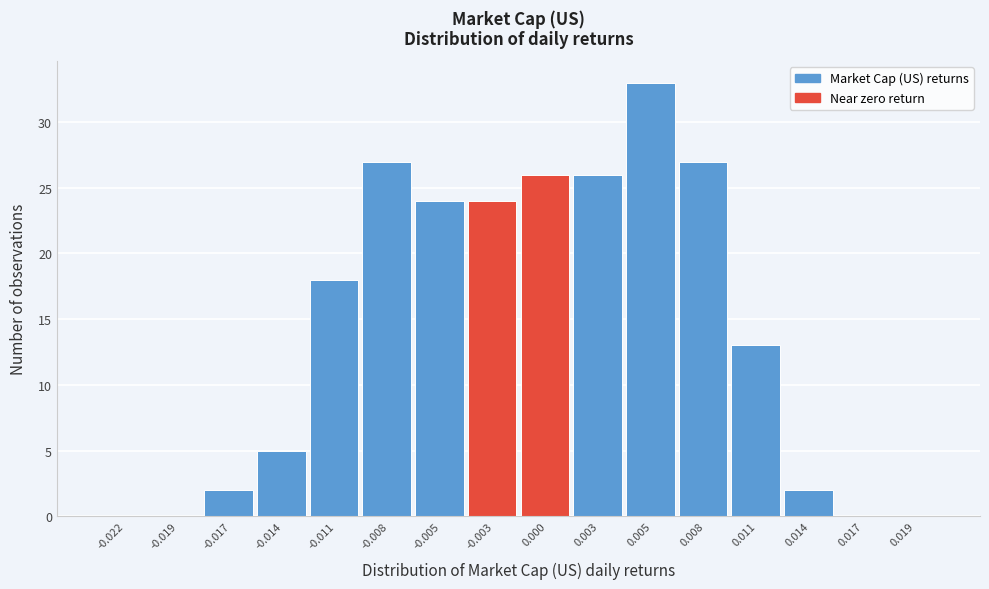

Reading left to right, what are all the values shown in this chart?

-0.022=0	-0.019=0	-0.017=2	-0.014=5	-0.011=18	-0.008=27	-0.005=24	-0.003=24	0.000=26	0.003=26	0.005=33	0.008=27	0.011=13	0.014=2	0.017=0	0.019=0